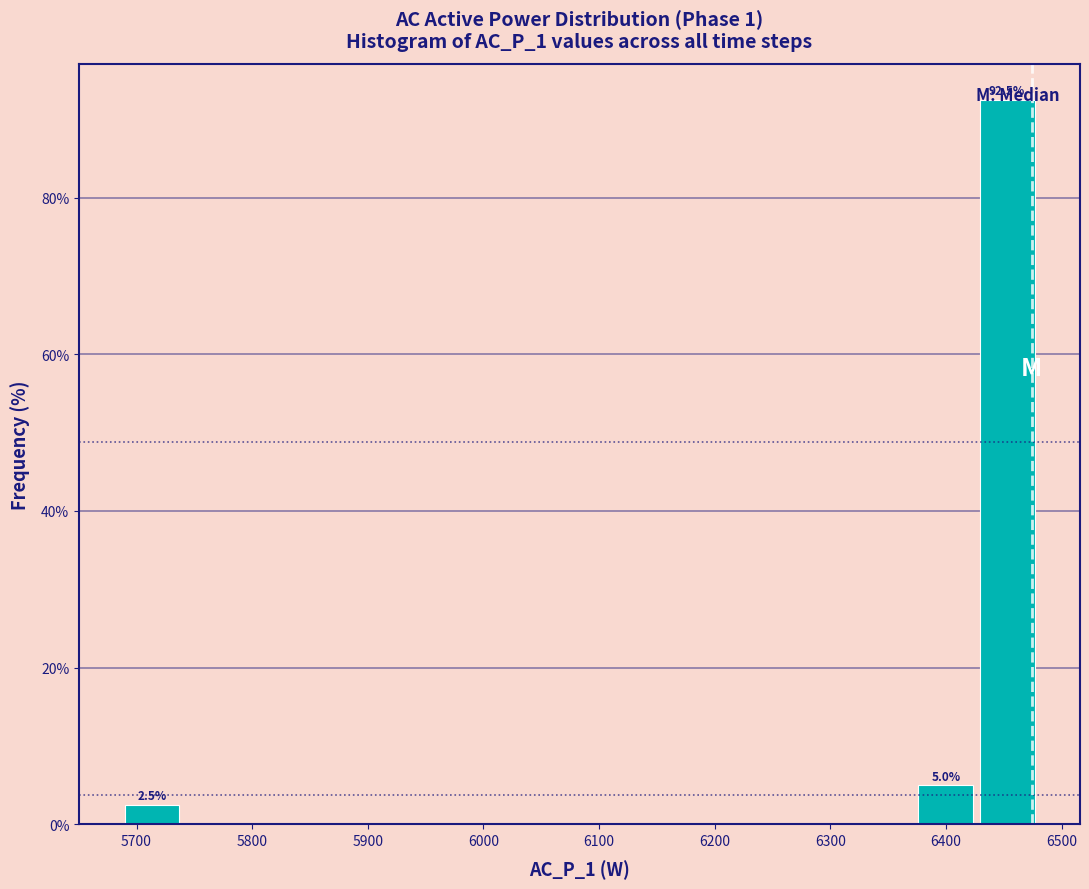

Which range on the x-axis has the tallest bar?

6430 to 6480